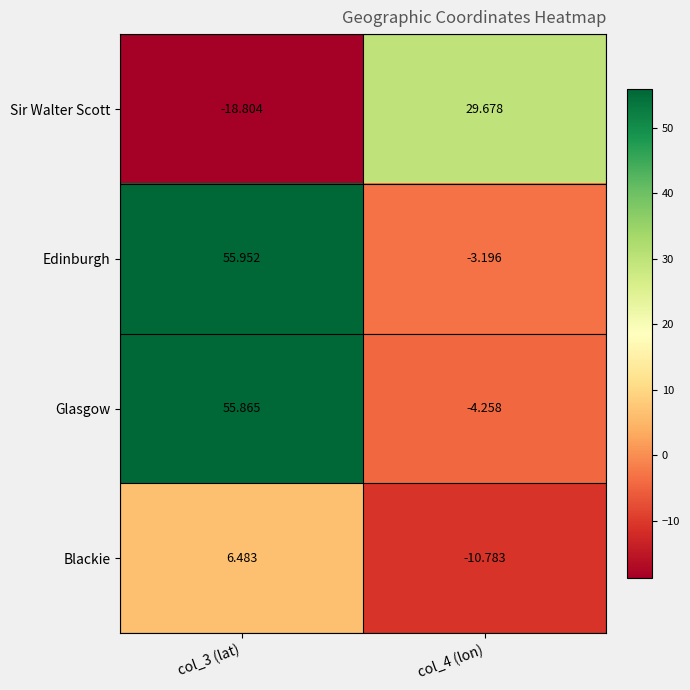

At col_4 (lon), list the series in order from largest to smallest.

Sir Walter Scott, Edinburgh, Glasgow, Blackie